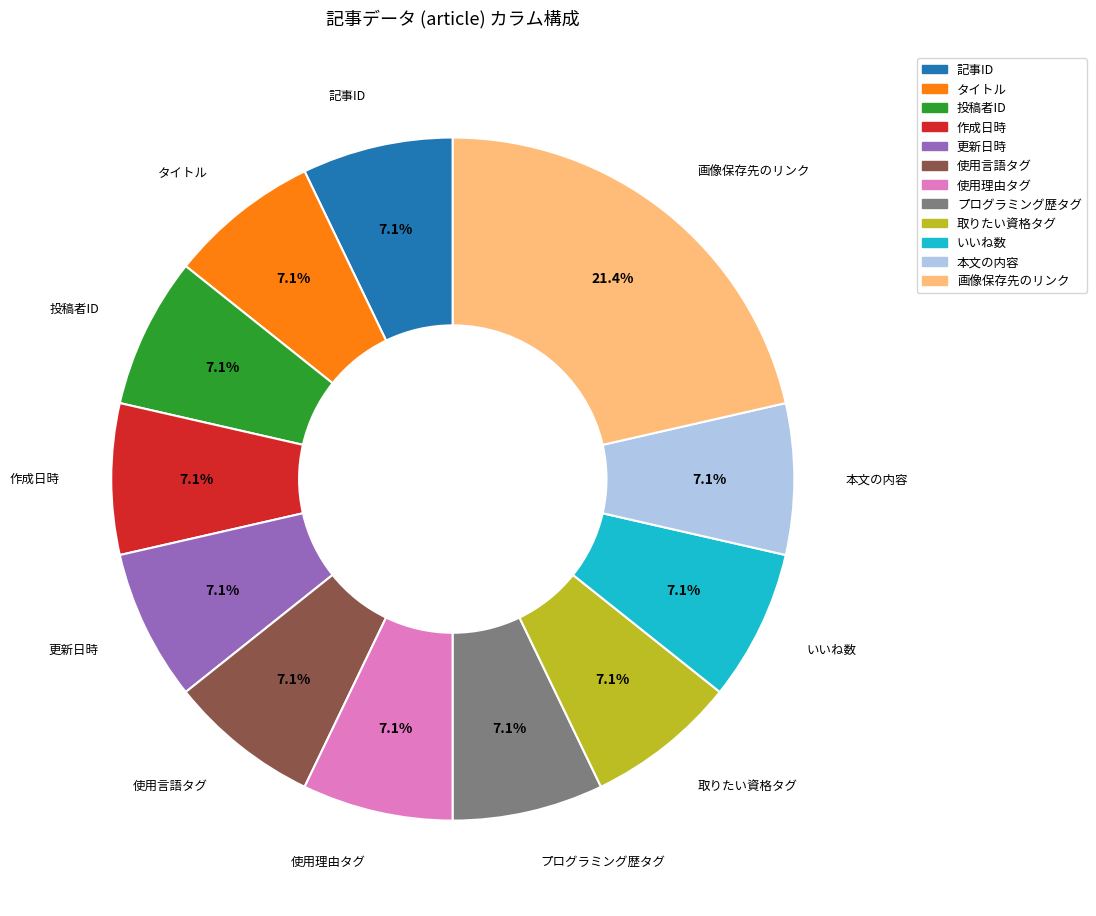

To the nearest percent, what is the combined percentage of 使用理由タグ and 取りたい資格タグ?

14%